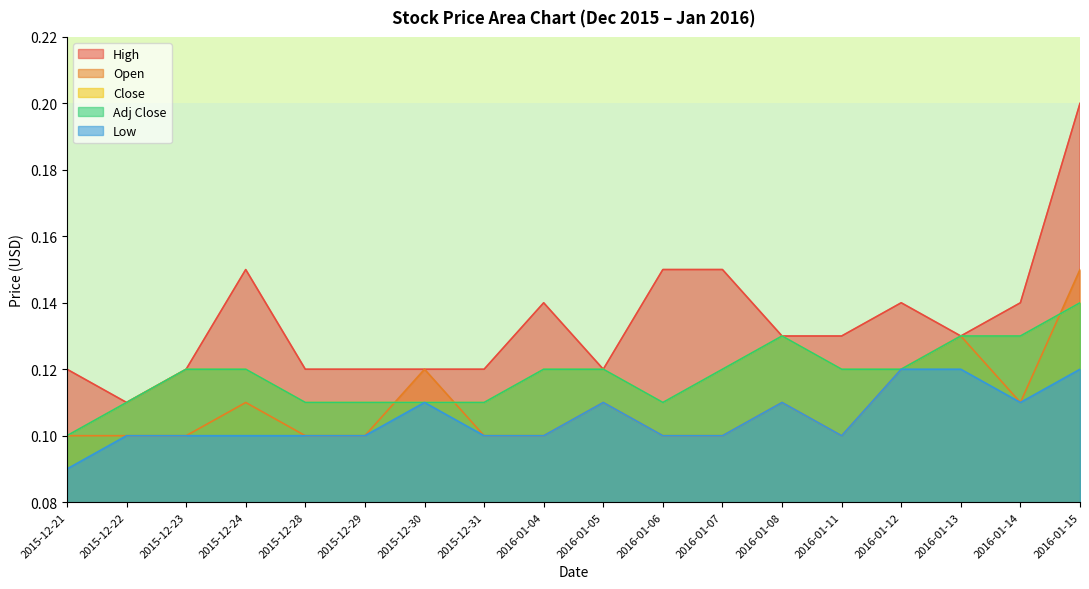

True or false: High and Adj Close intersect in this chart.

False